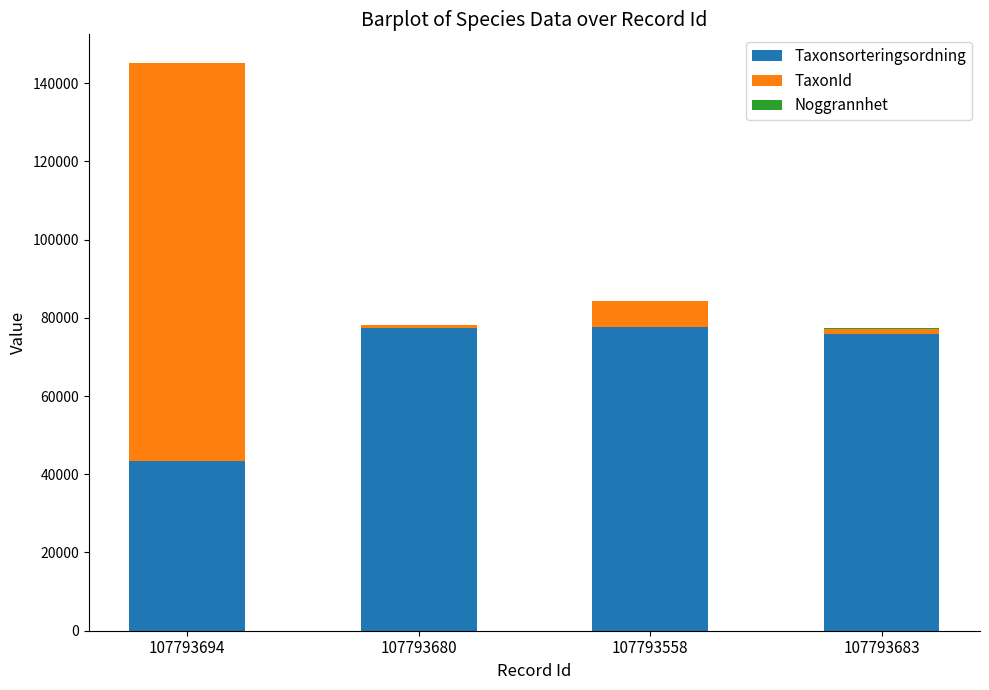

What is the highest value of the Taxonsorteringsordning series?

77756